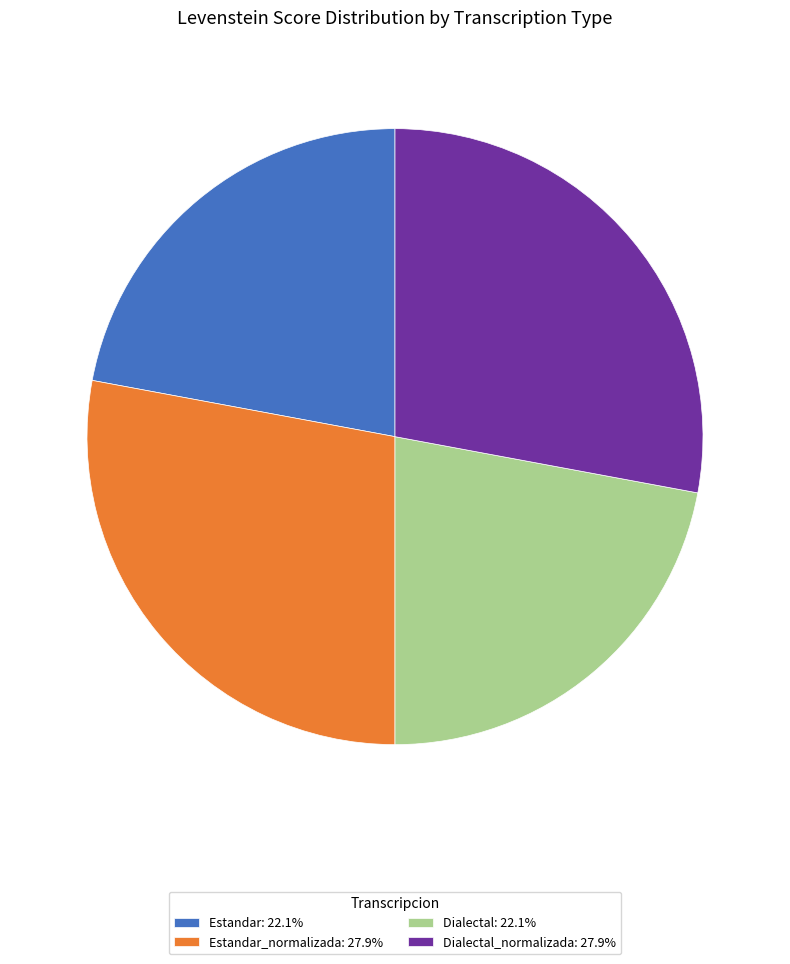

What is the ratio of the value at Dialectal: 22.1% to the value at Dialectal_normalizada: 27.9%?

0.8